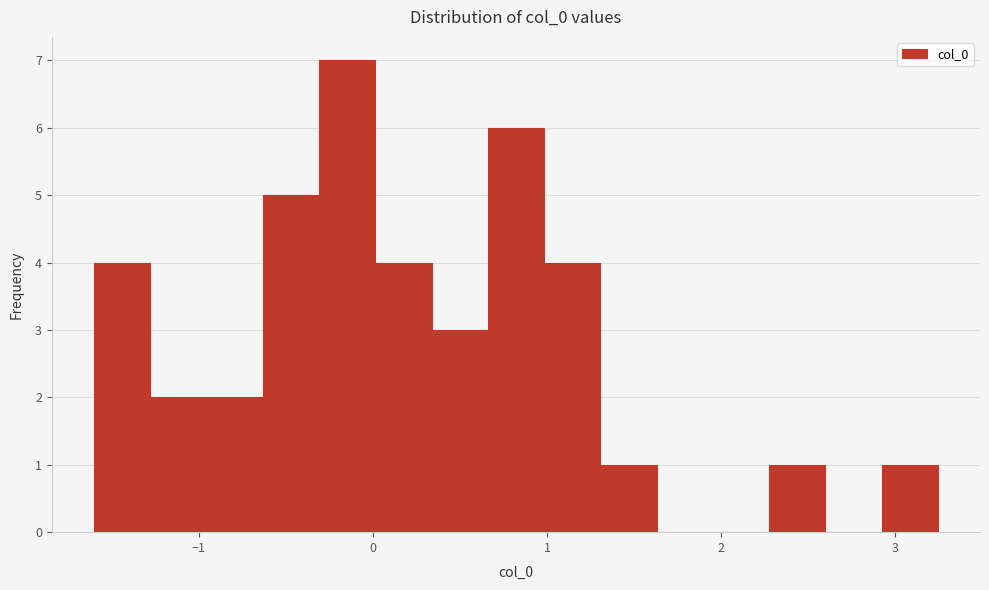

Read against the x-axis, roughly where is the centre of the tallest bar?

-0.1